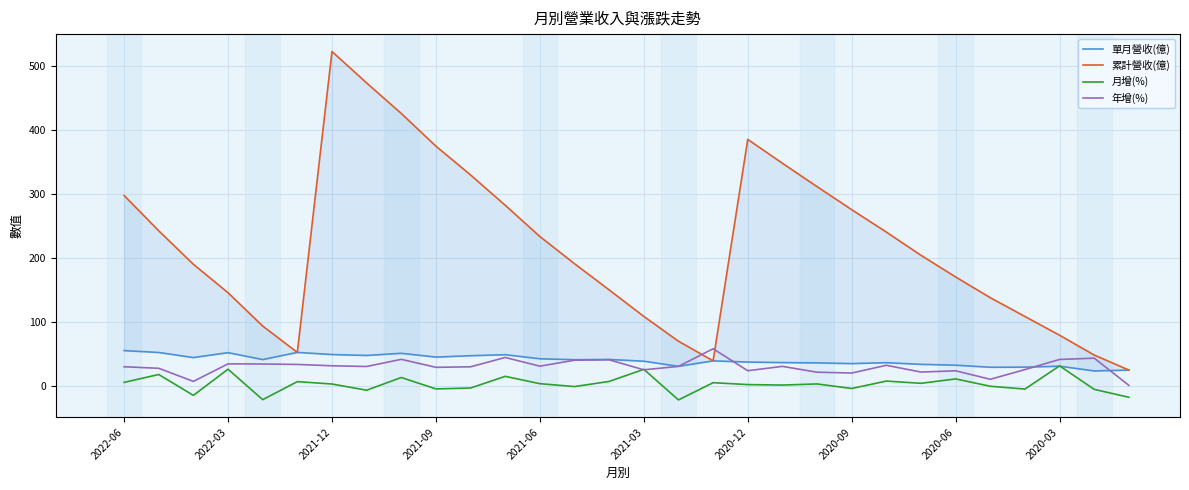

What is the highest value of the 月增(%) series?

31.4